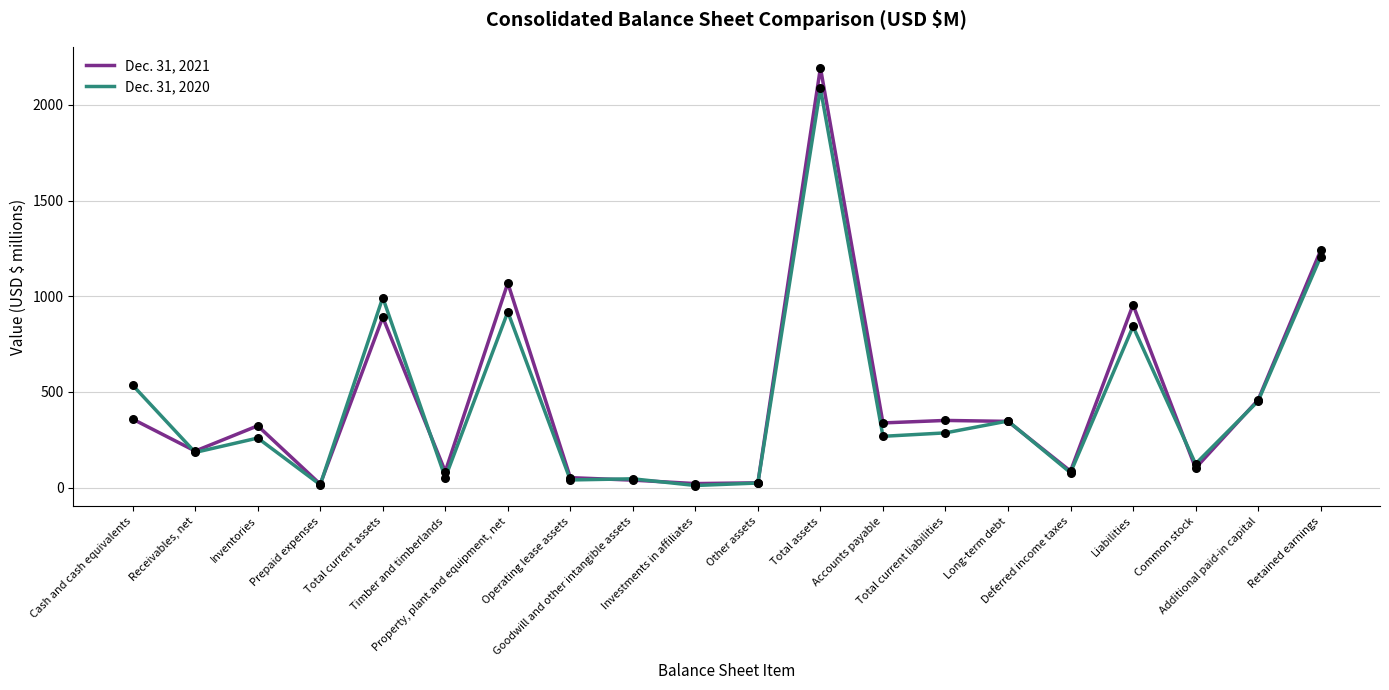

At how many categories does at least one series exceed 296?

11